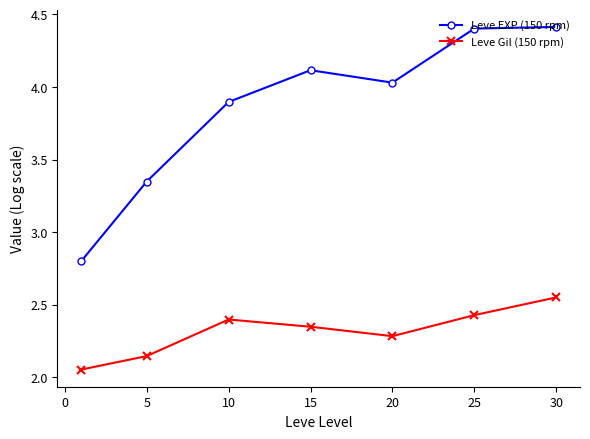

True or false: Leve EXP (150 rpm) and Leve Gil (150 rpm) cross at least once.

False